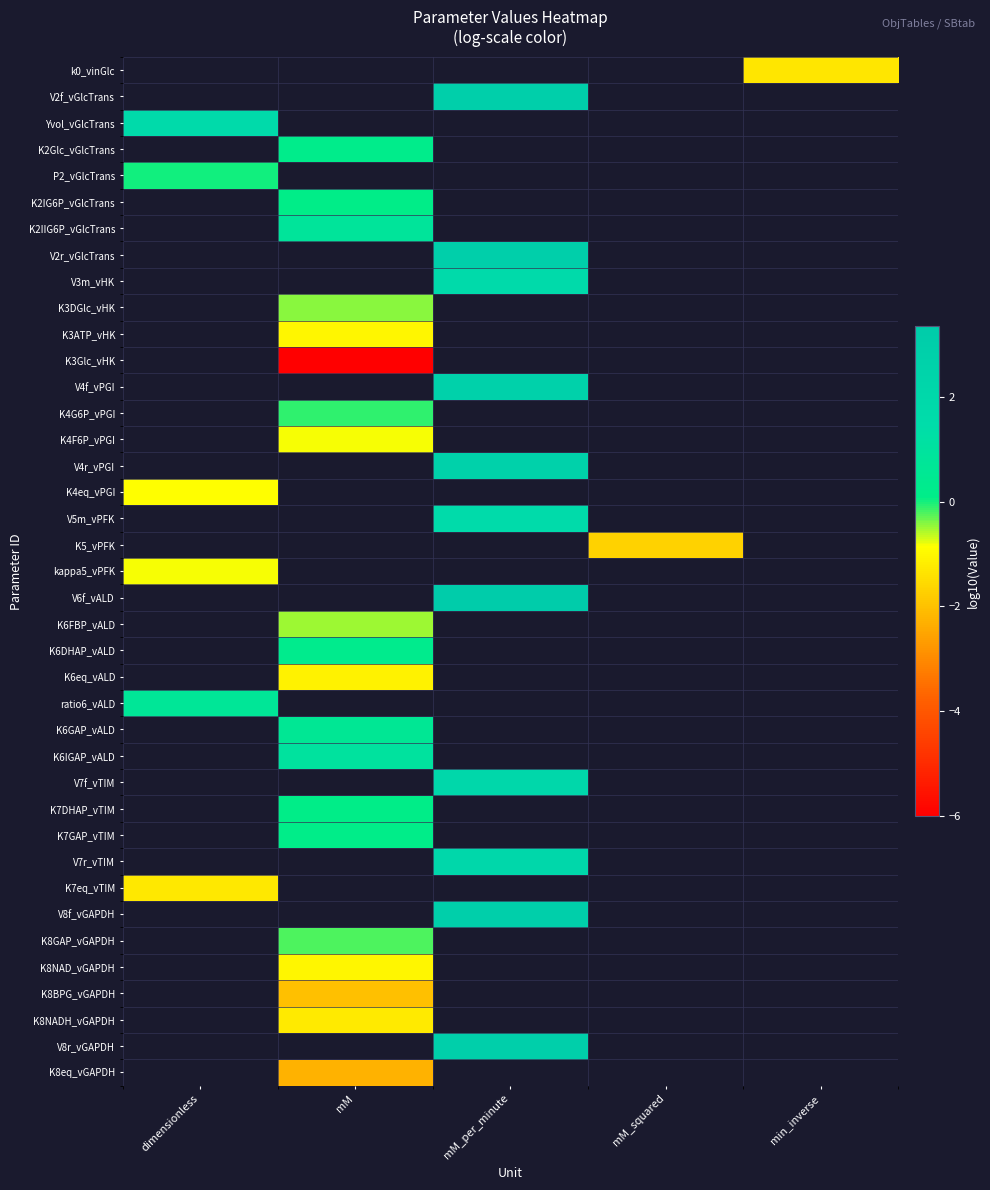

How many values in V8f_vGAPDH are above zero?

1